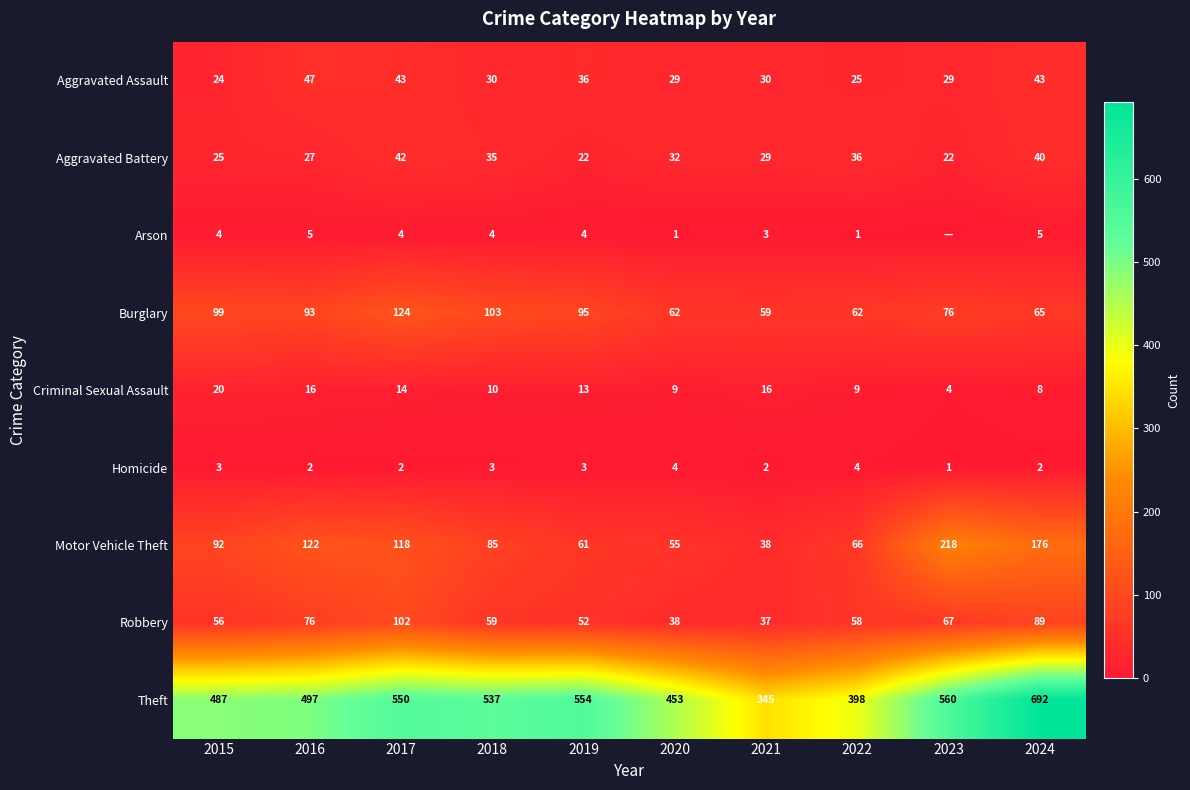

Read the Aggravated Battery value at 2019, to the nearest 10.

20